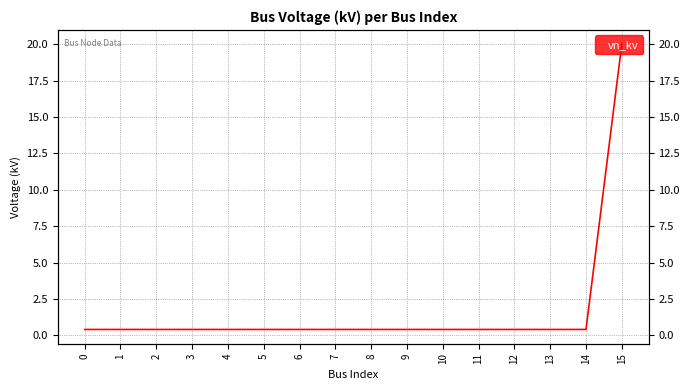

What is the maximum value shown in the chart?

20.0